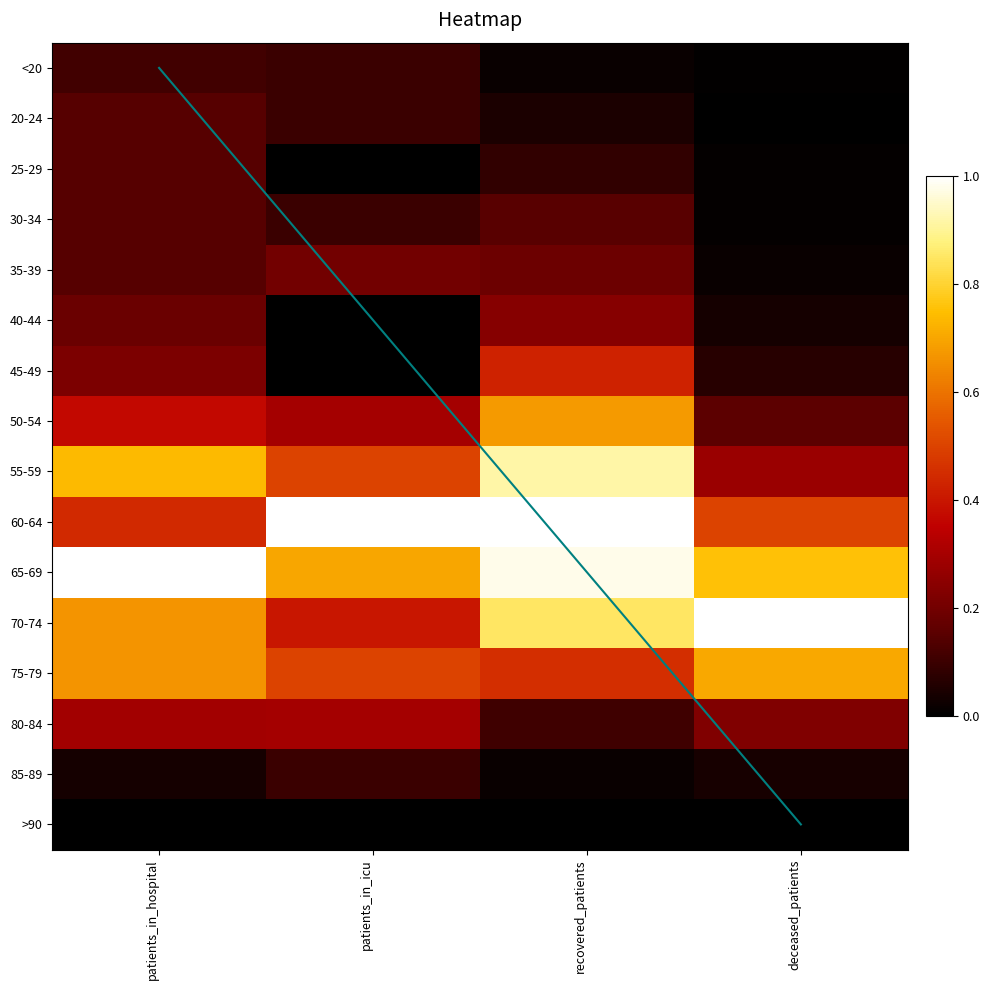

What is the difference between the highest and lowest values at patients_in_icu?

1.0